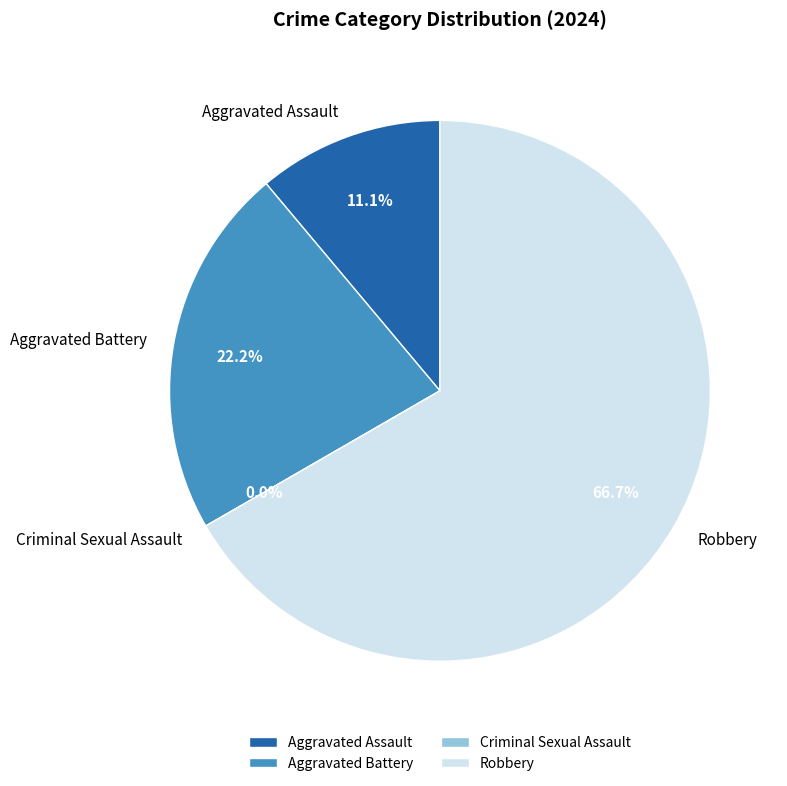

The Criminal Sexual Assault slice represents 0% of the pie. True or false?

True